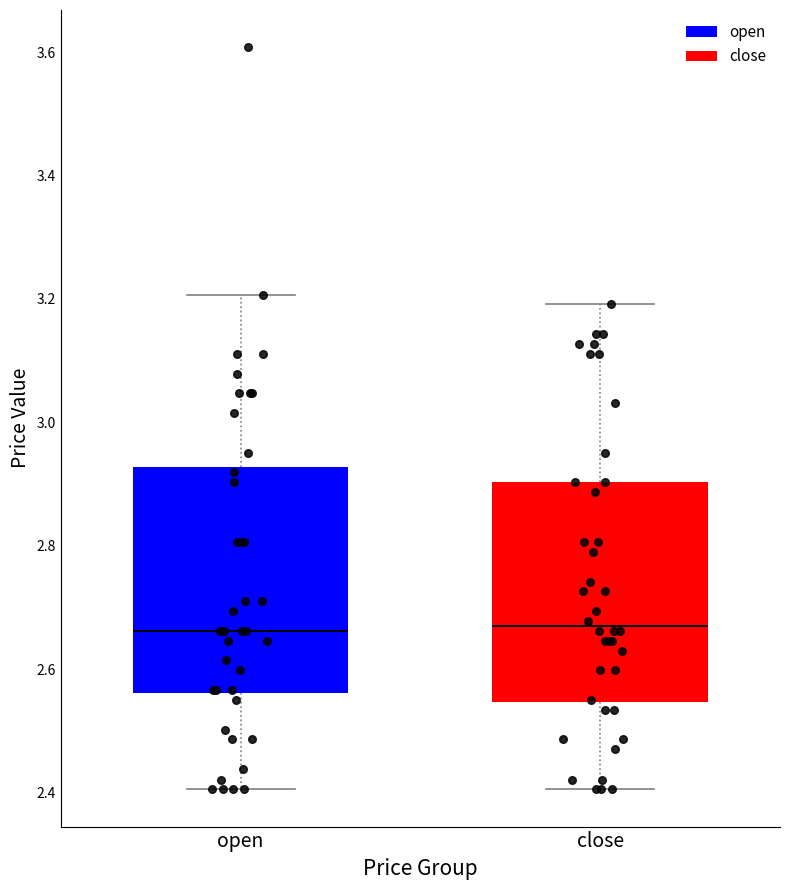

Where does the upper whisker of the box for open end on the y-axis? The values are not printed on the chart, so give them approximately, as read against the axis.

3.20